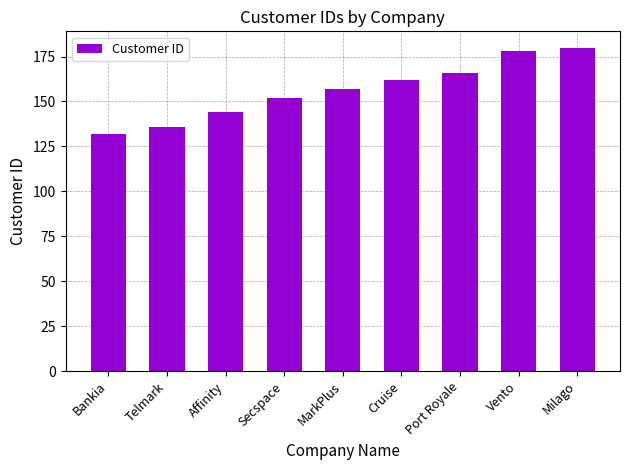

What is the greatest value displayed?

180